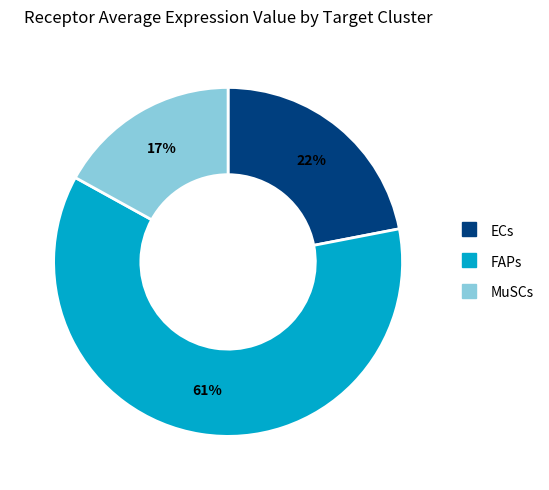

Which has a higher value, FAPs or MuSCs?

FAPs